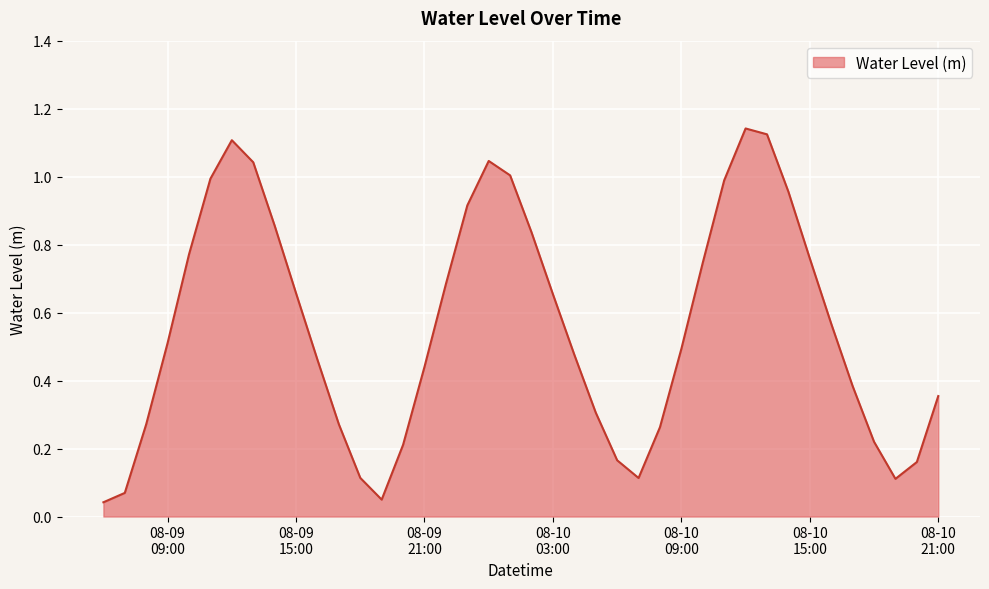

How many lines are shown in the chart?

1